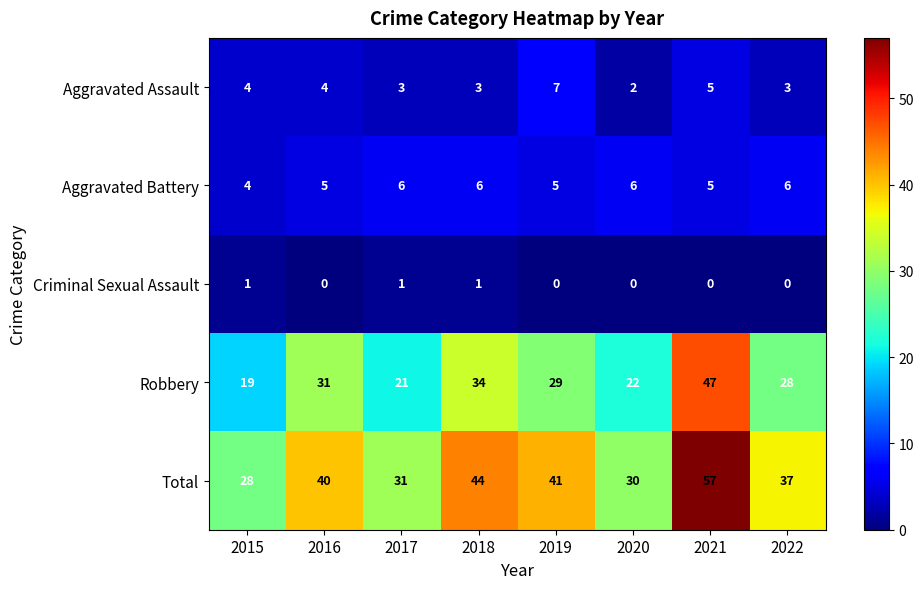

Is the value of Aggravated Assault at 2021 greater than the value of Robbery at 2016?

No